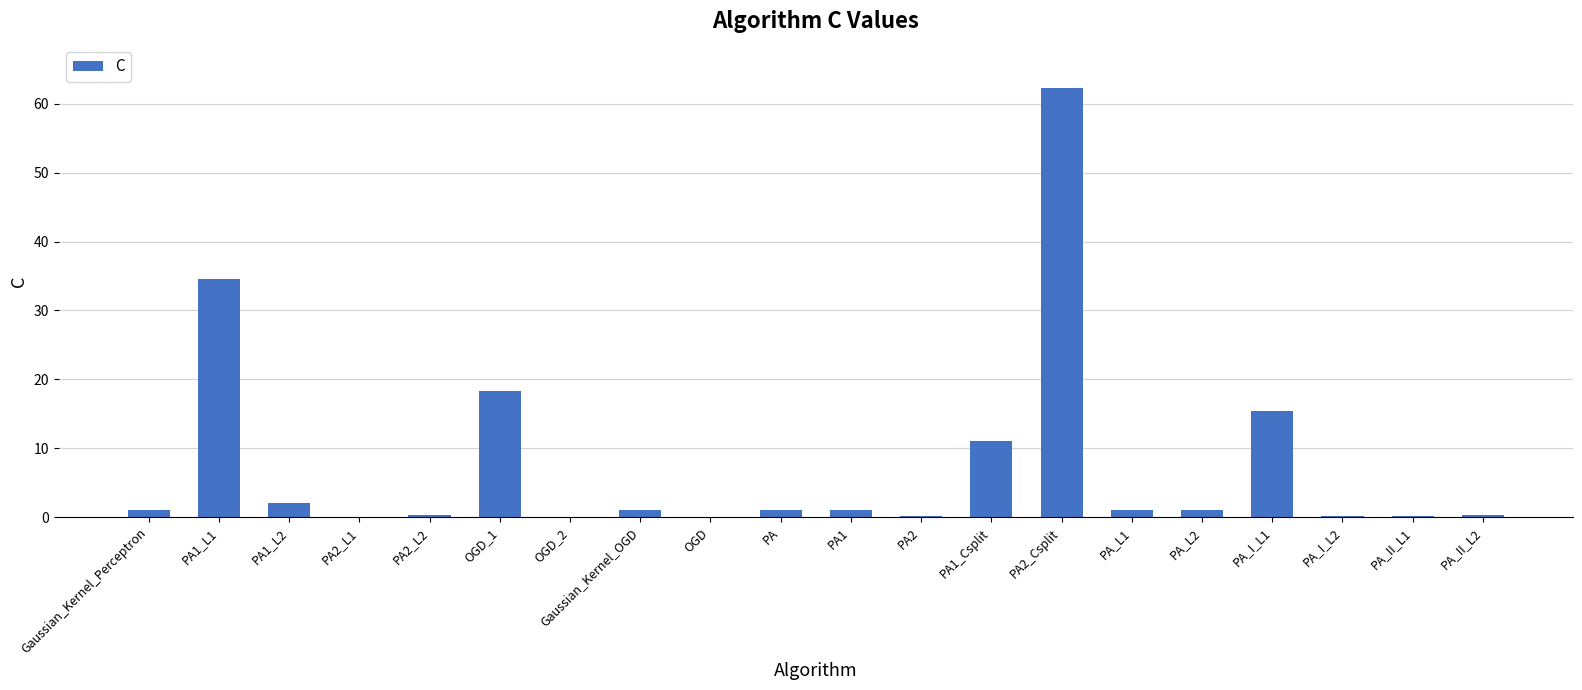

At which label is the value closest to 31?

PA1_L1